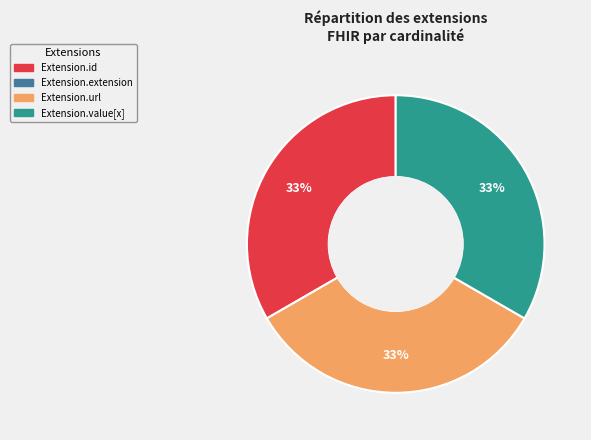

Count the number of slices in the pie.

3